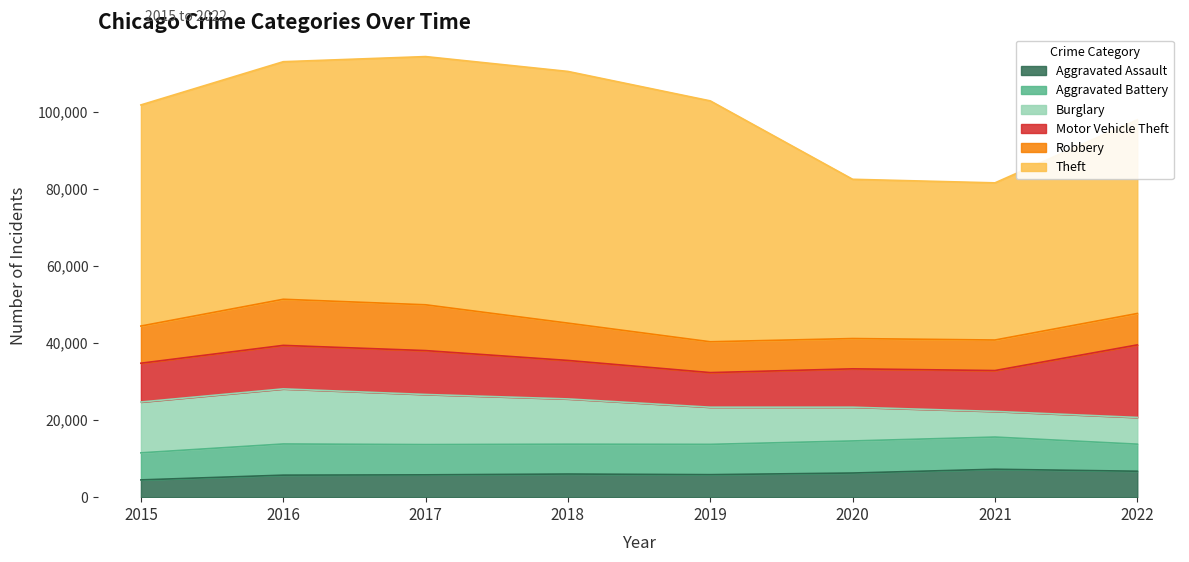

Where is Theft nearest to the value 53023?

2022